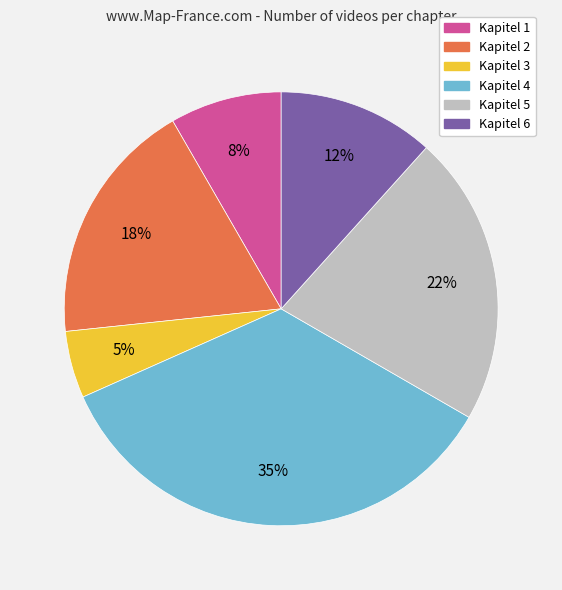

The Kapitel 6 slice represents 3% of the pie. True or false?

False